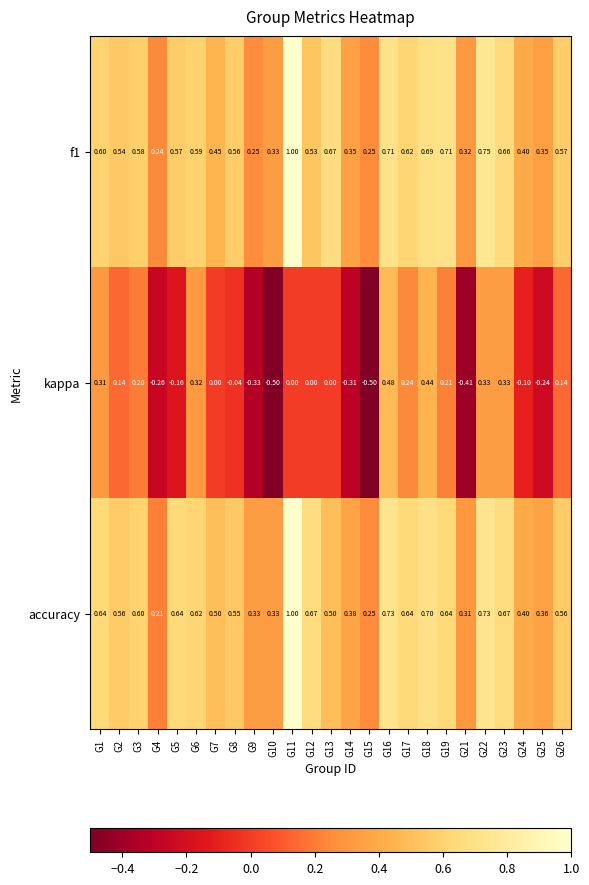

Which series has the largest range (max minus min)?

kappa